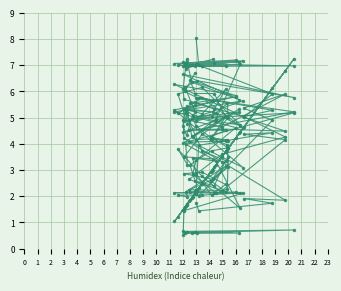

What is the maximum value shown in the chart?

8.0